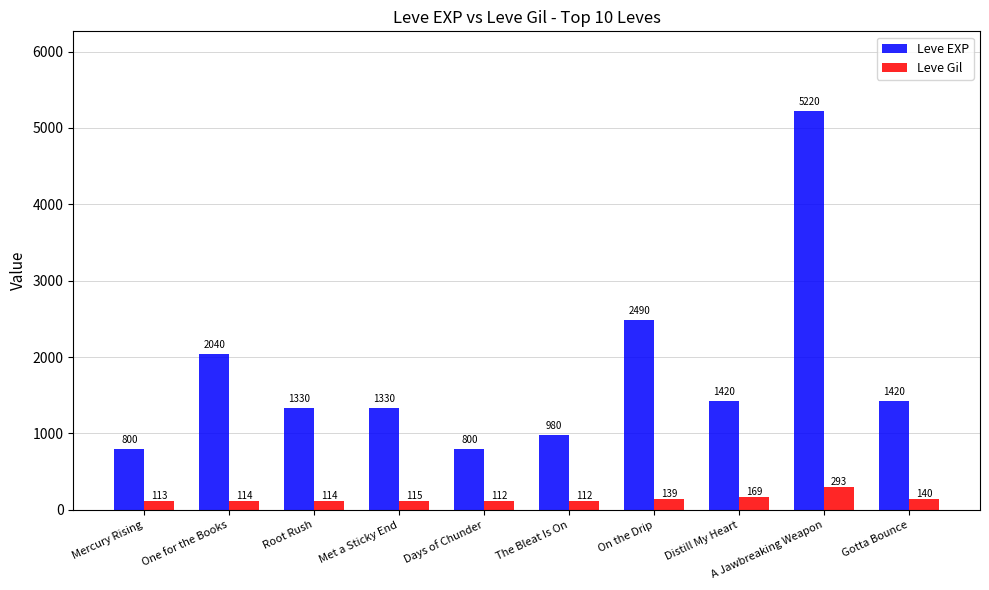

Which series has the largest total across all categories?

Leve EXP